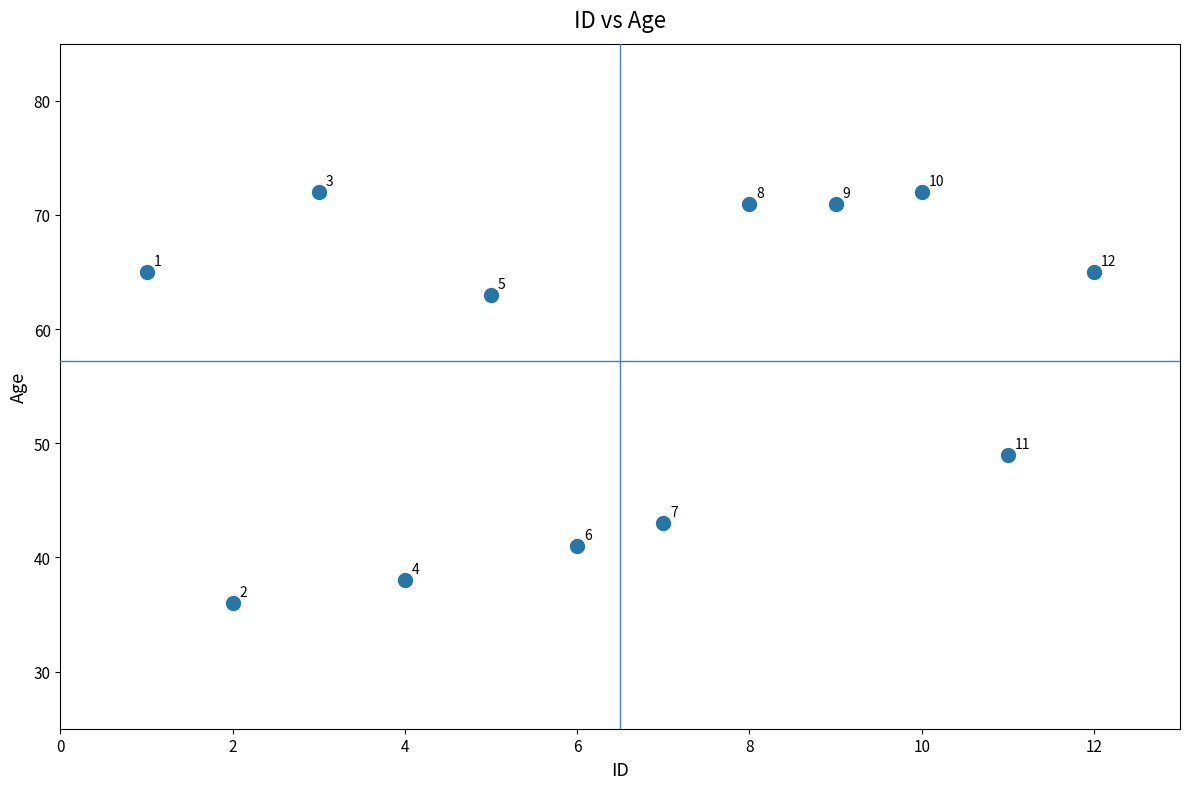

What is the range of X values (max minus min)?

11